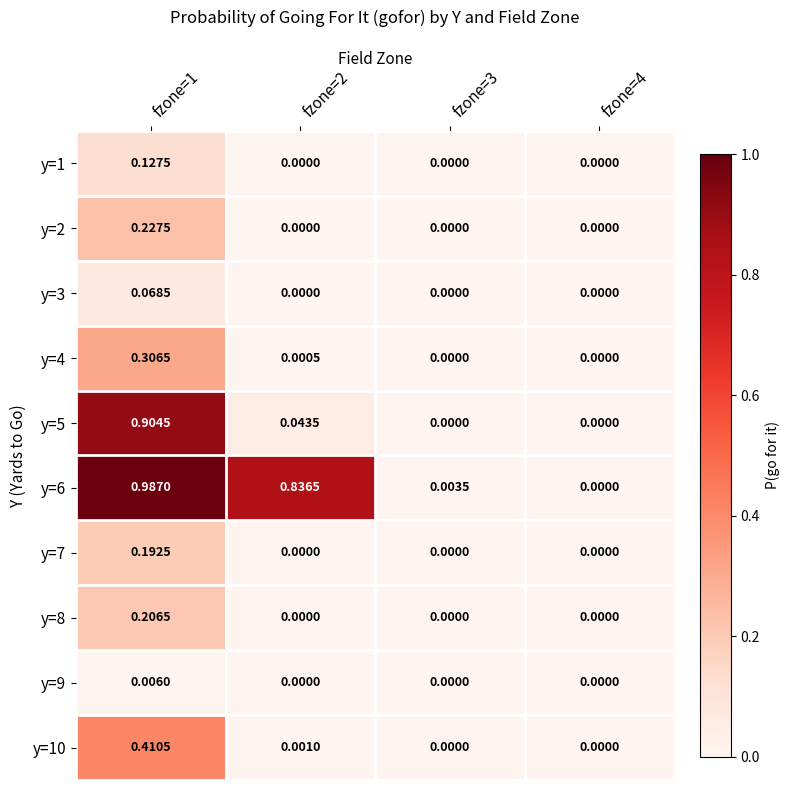

Is the value of y=3 at fzone=1 greater than the value of y=6 at fzone=2?

No